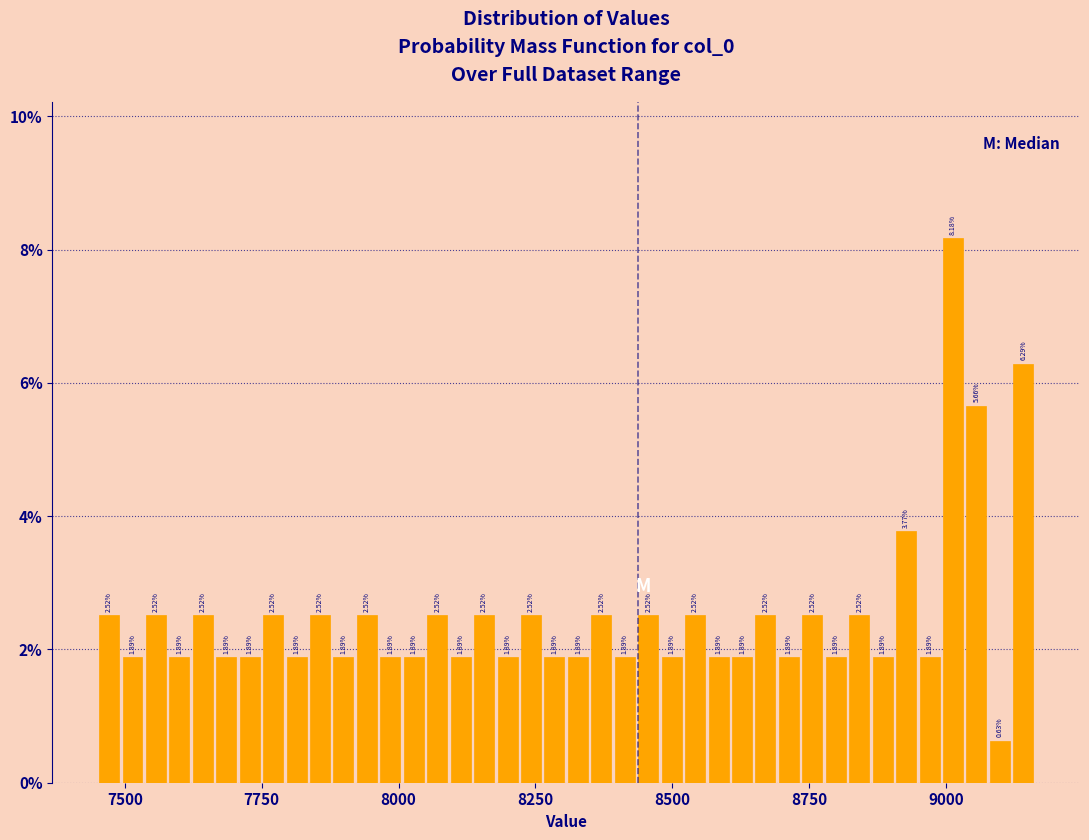

Around what value on the x-axis is the tallest bar? Give the approximate position of its centre, as read against the axis.

9000